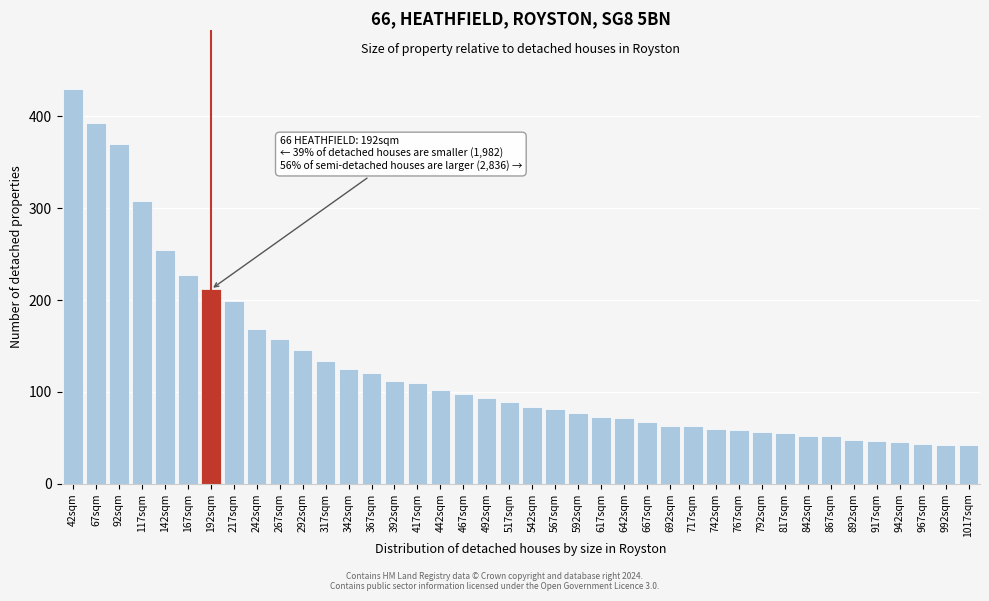

The chart shows a value of 248.5 at 267sqm. True or false?

False